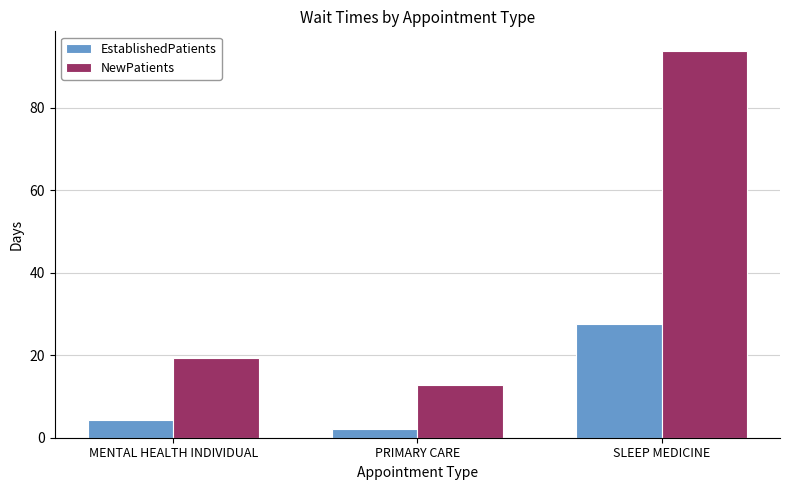

Read the NewPatients value at SLEEP MEDICINE.

93.8